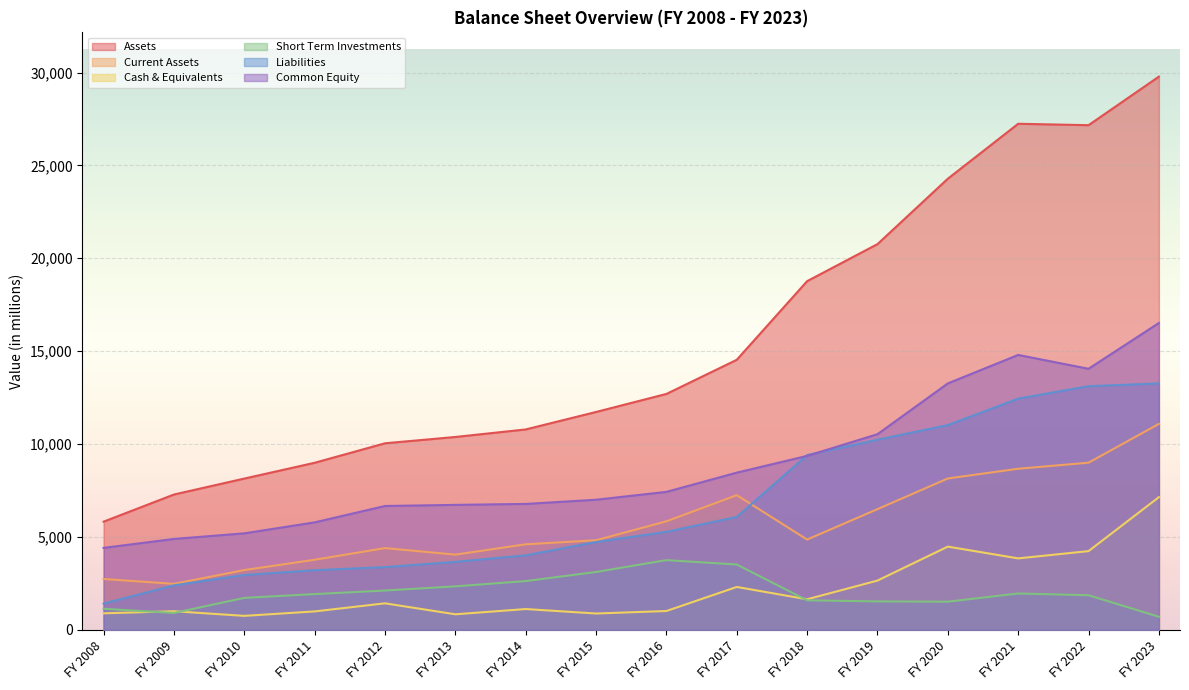

Rank the series at FY 2020 from highest to lowest value.

Assets, Common Equity, Liabilities, Current Assets, Cash & Equivalents, Short Term Investments